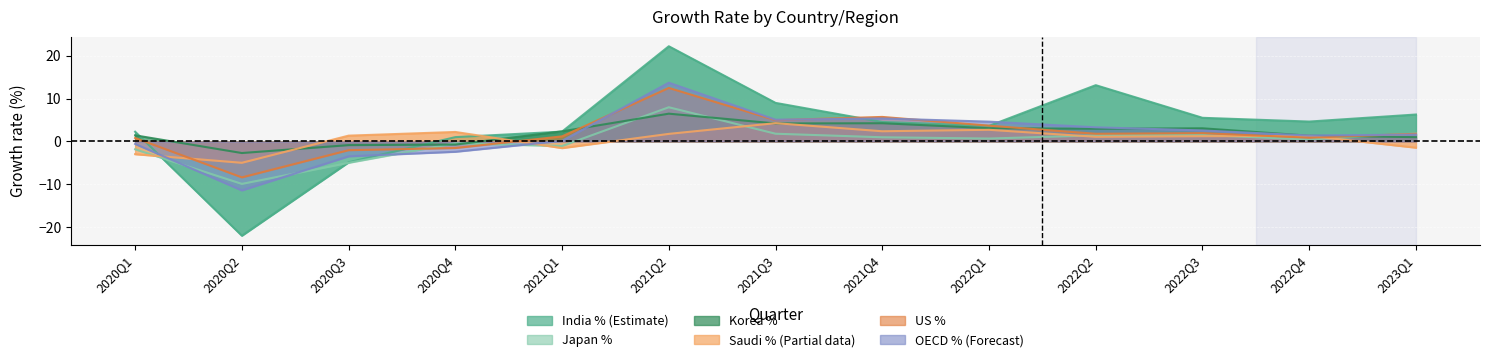

Is the value of OECD % at 2022Q2 greater than the value of Japan % at 2020Q1?

Yes